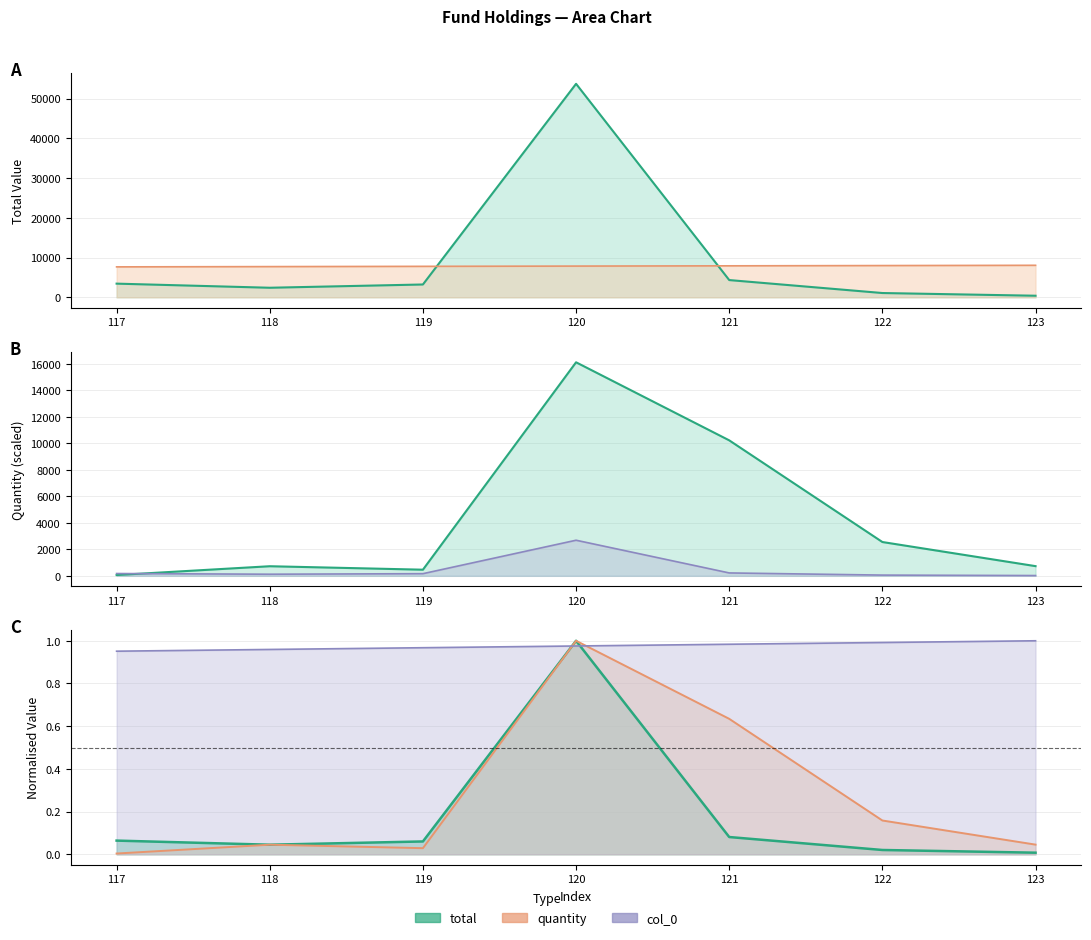

Between 119 and 123, which series saw the biggest shift?

total